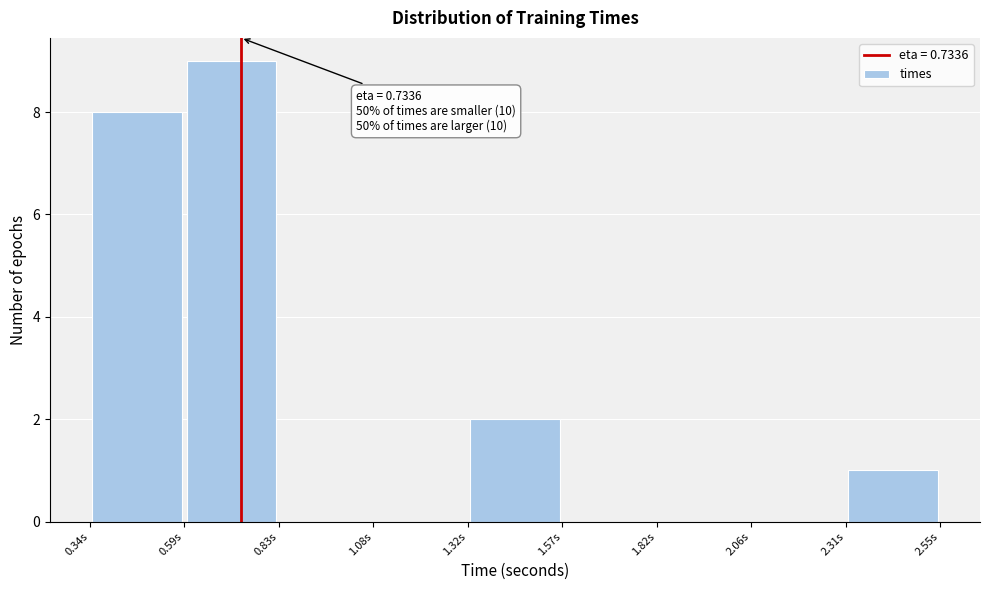

Which range on the x-axis has the tallest bar?

0.60 to 0.85